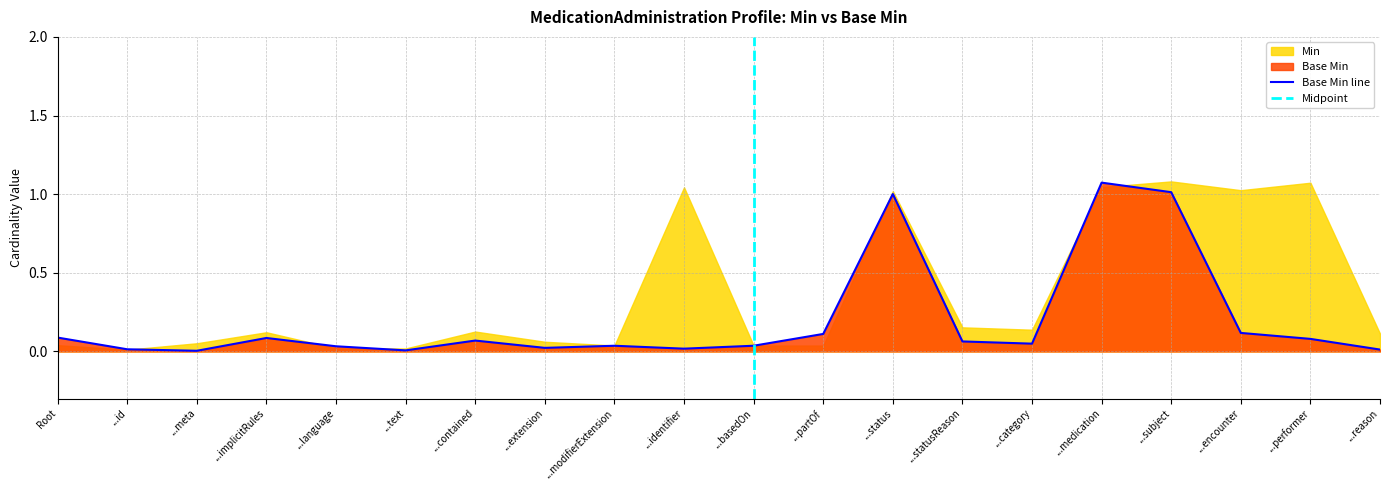

What value does the Base Min line series have at ...subject?

1.0